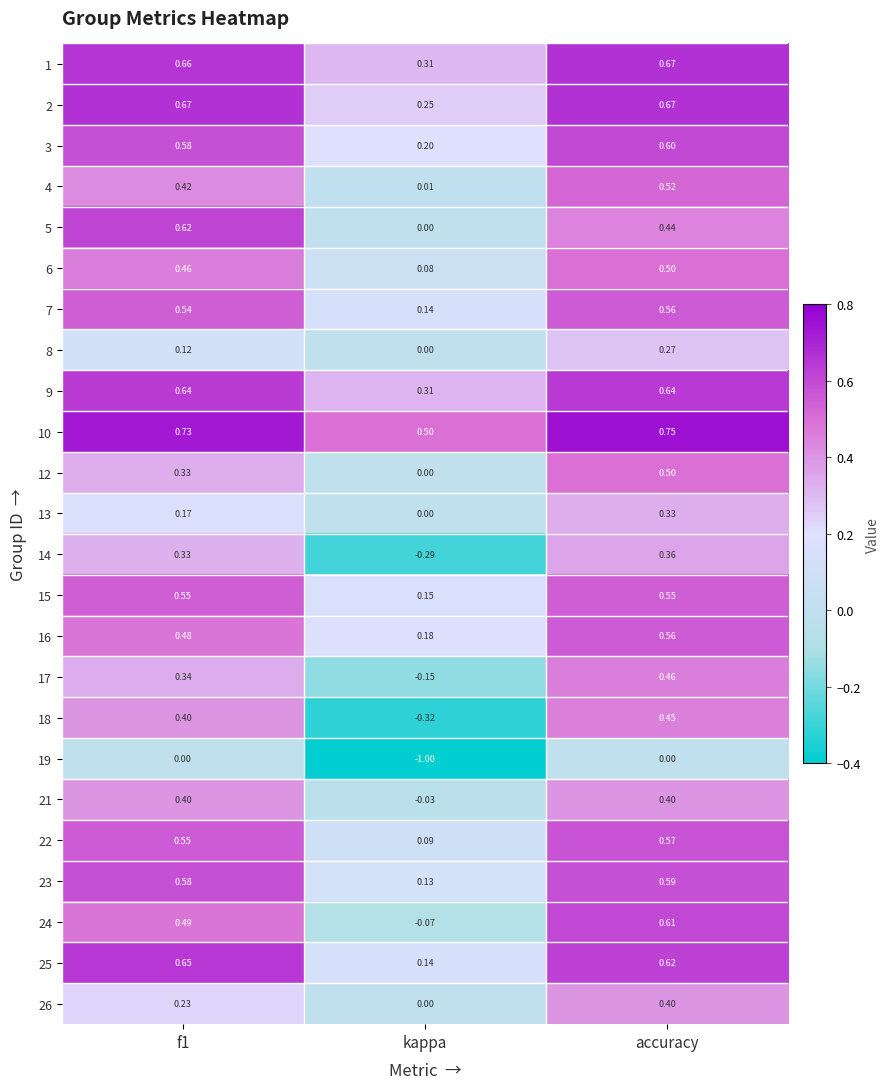

At which label does 23 reach its peak?

accuracy